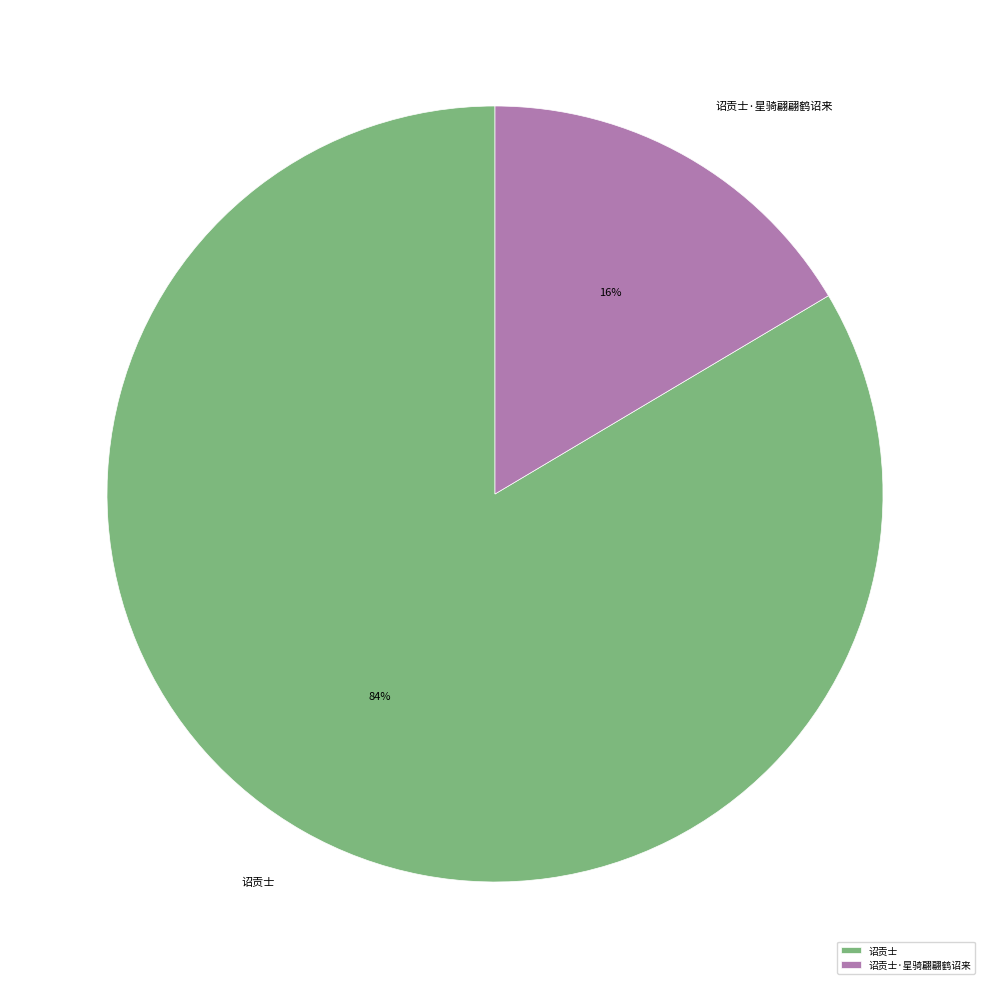

Approximately how many times larger is the value at 诏贡士·星骑翩翩鹤诏来 compared to 诏贡士?

0.2